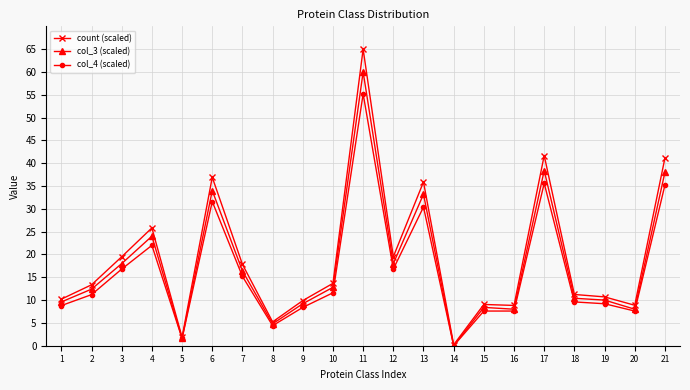

What is the average value of the count (scaled) series?

19.4